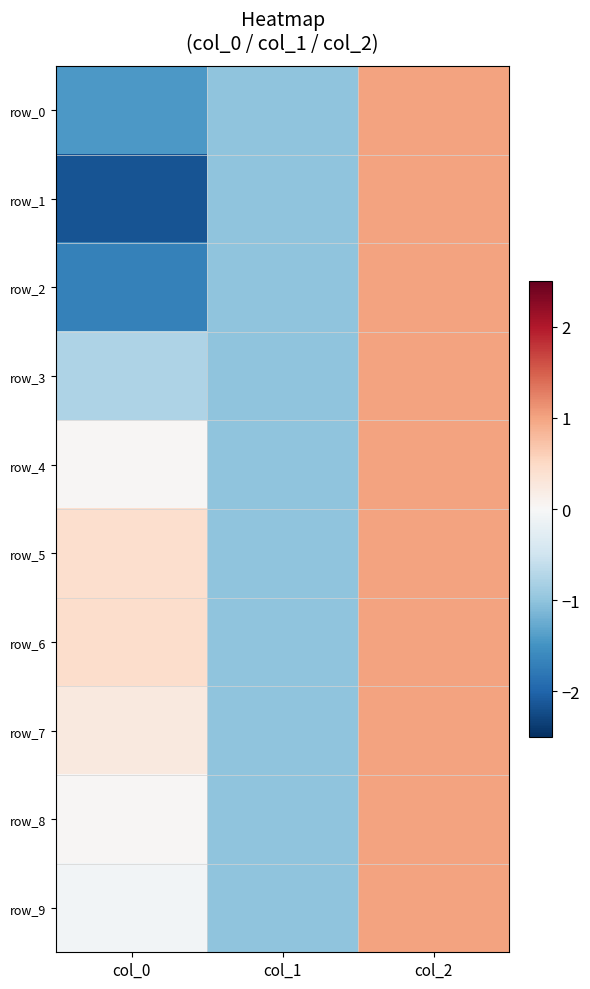

What is the sum of all row_1 values?

-2.2